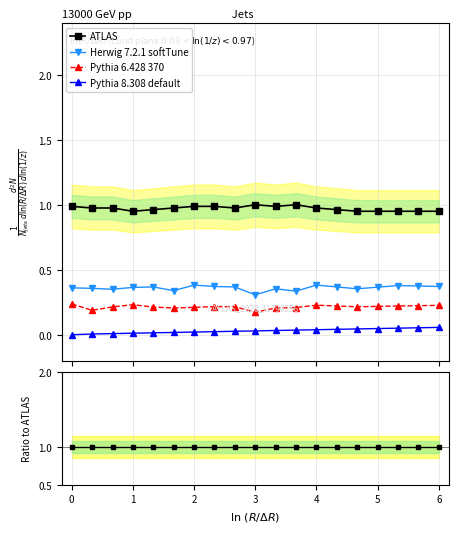

Count the number of categories in the chart.

19